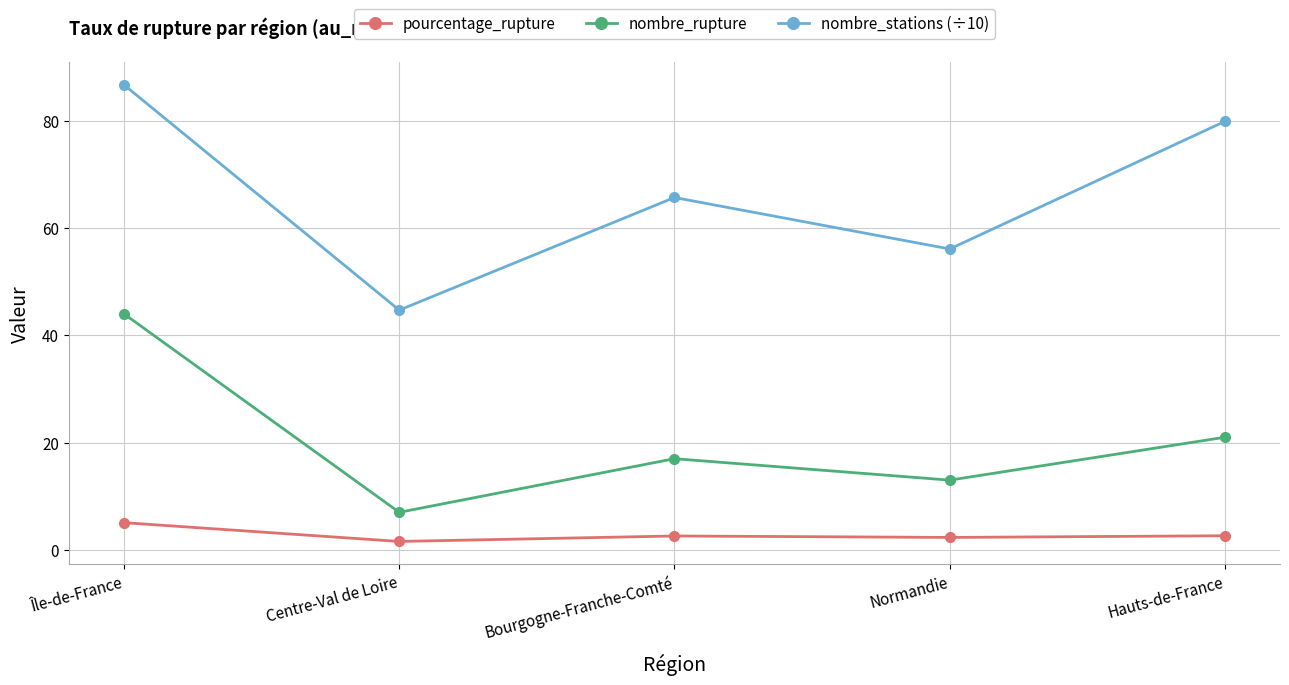

How many distinct data groups are displayed?

3